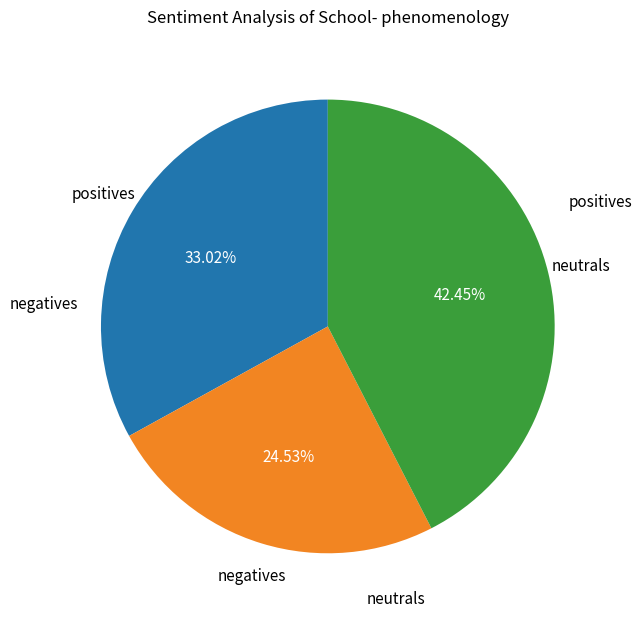

To the nearest percent, what is the difference between the largest and smallest slice percentages?

18%